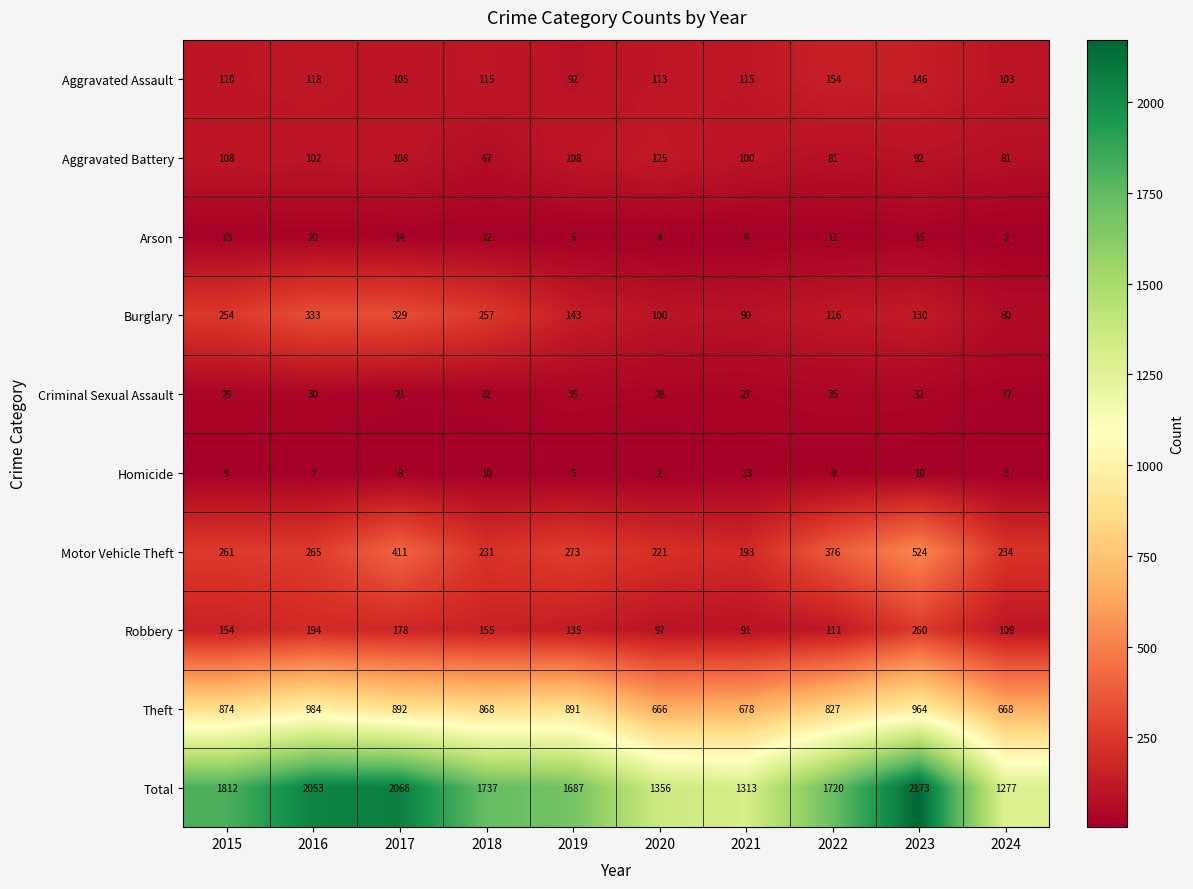

Read the Theft value at 2022.

827